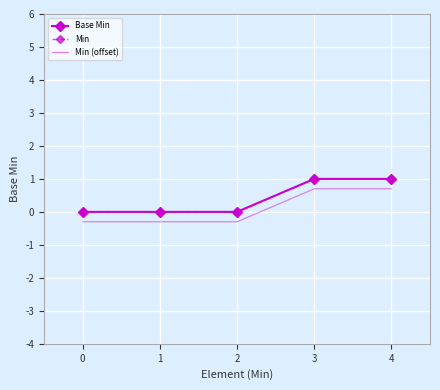

Reading left to right, list all the values displayed in this chart.

Base Min: 0=0.0	1=0.0	2=0.0	3=1.0	4=1.0
Min: 0=0.0	1=0.0	2=0.0	3=1.0	4=1.0
Min (offset): 0=-0.3	1=-0.3	2=-0.3	3=0.7	4=0.7